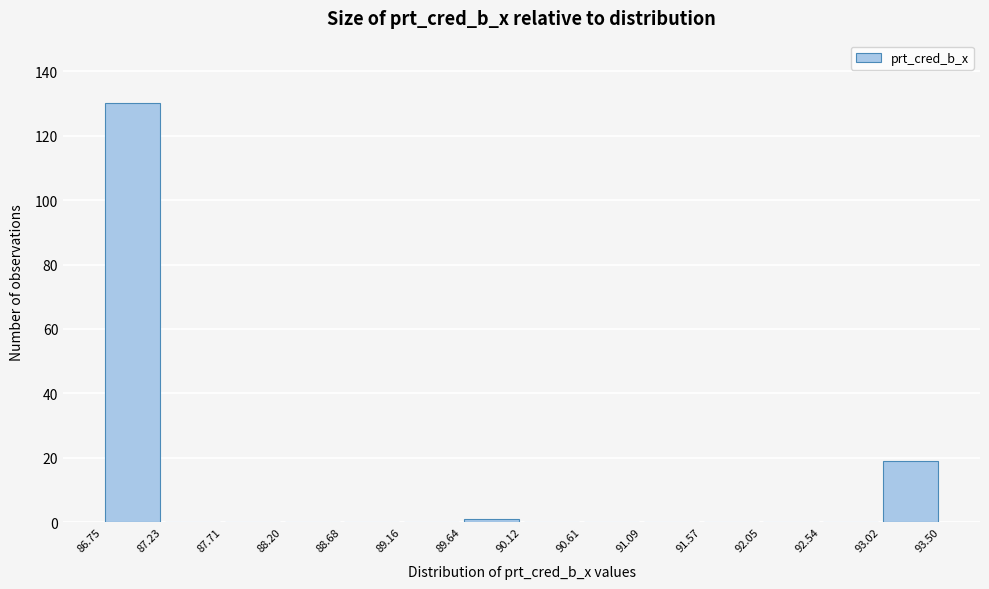

What is the height of the bar covering 86.75 to 87.23 on the x-axis? The values are not printed on the chart, so give them approximately, as read against the axis.

130